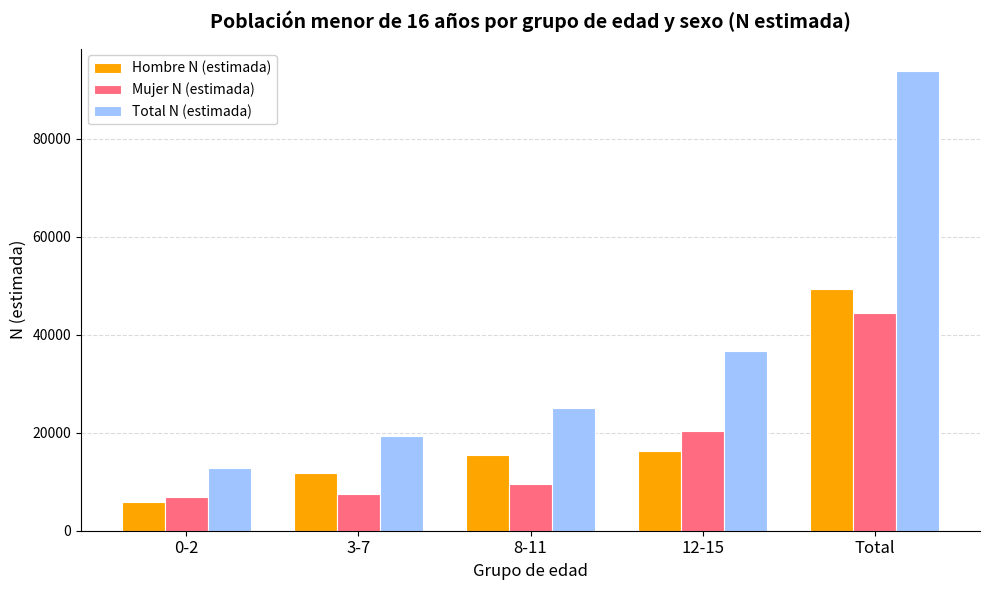

Which label corresponds to the smallest value in the chart?

0-2